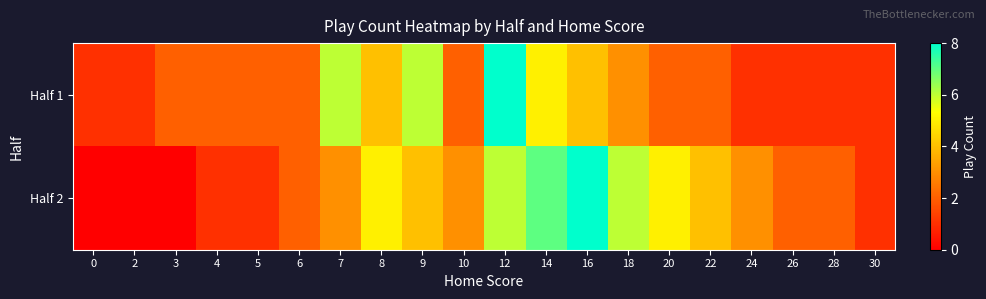

What is the total value across all series at 12?

14